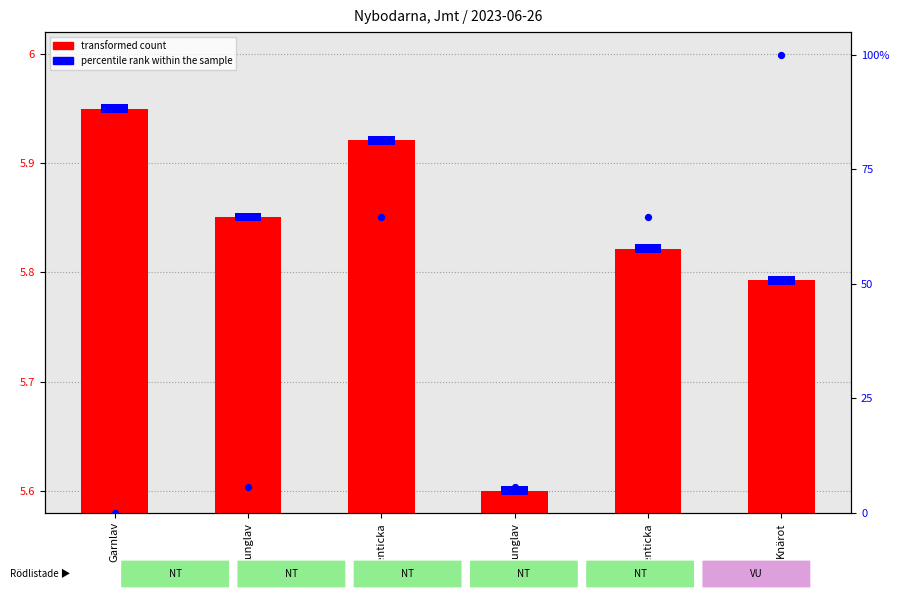

Is the value of percentile rank within the sample at Garnlav greater than the value of transformed count at Lunglav?

No